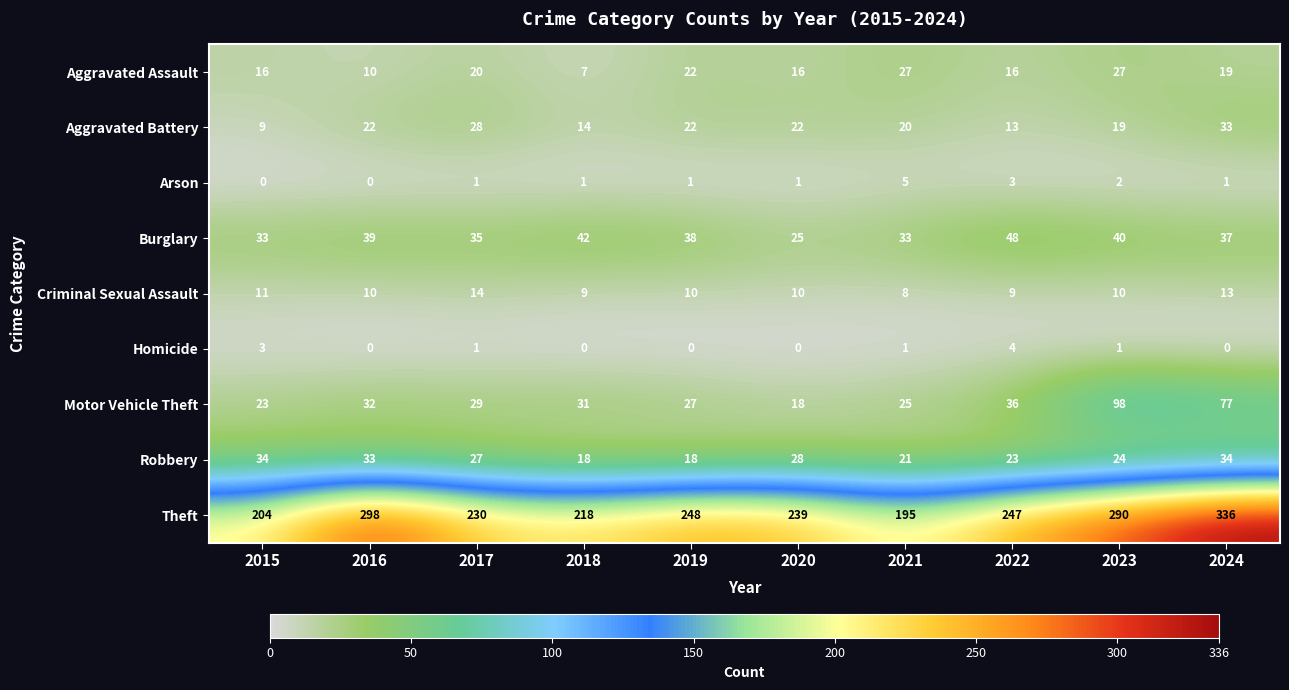

Which series changed the most between 2018 and 2024?

Theft